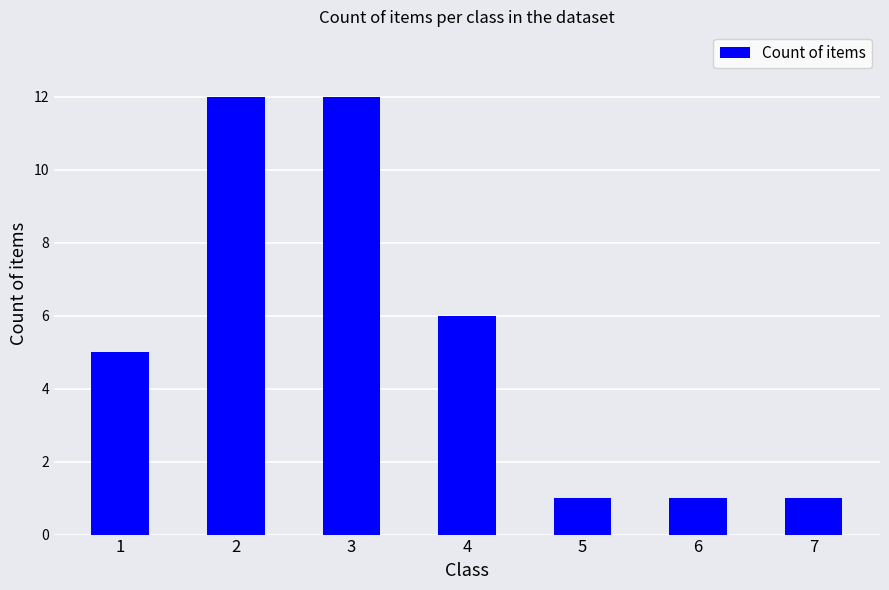

What is the smallest value displayed?

1